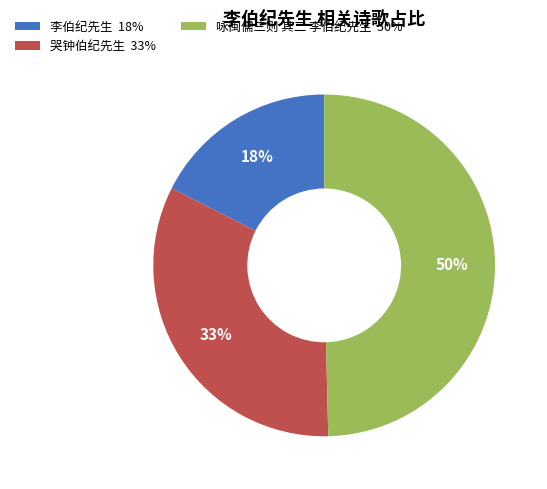

To the nearest percent, what is the difference between the 李伯纪先生 and 哭钟伯纪先生 slice percentages?

15%